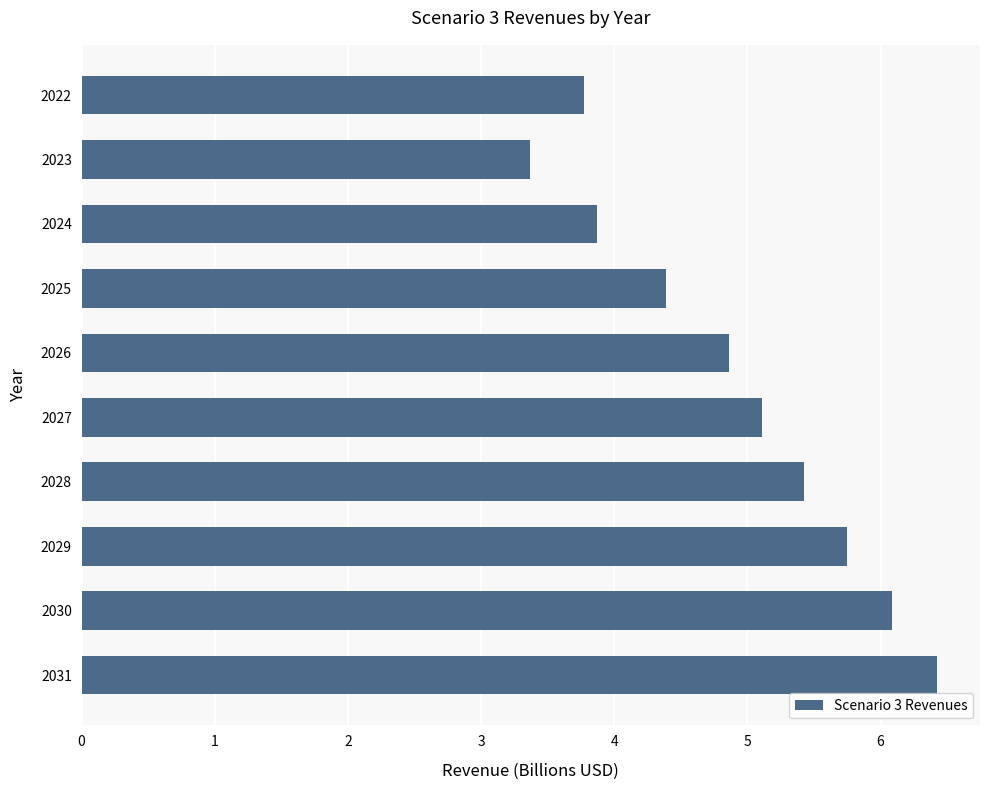

What is the change in value from 2025 to 2027?

+0.7